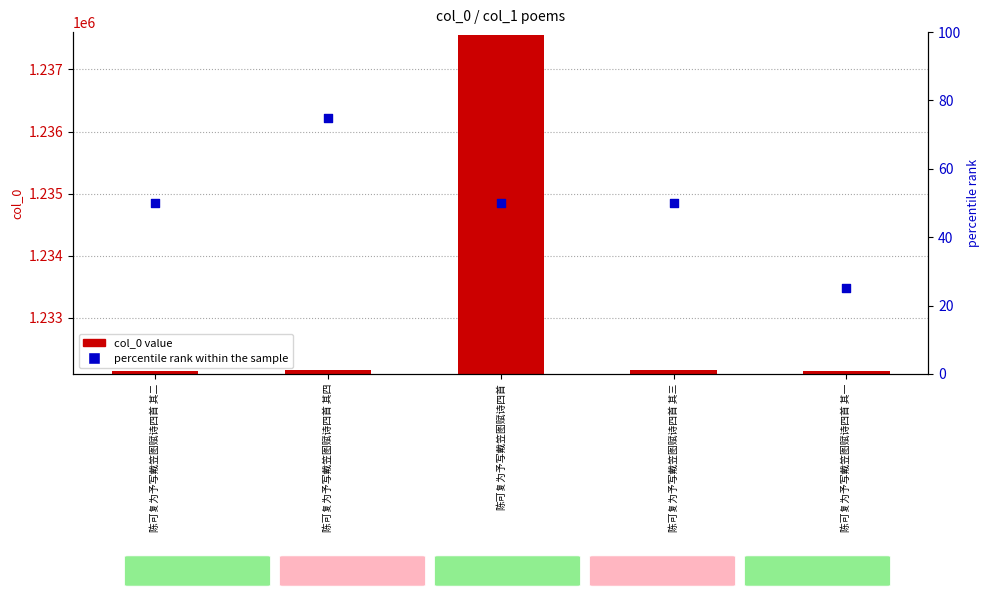

Which series contains the highest Y value?

col_0 value